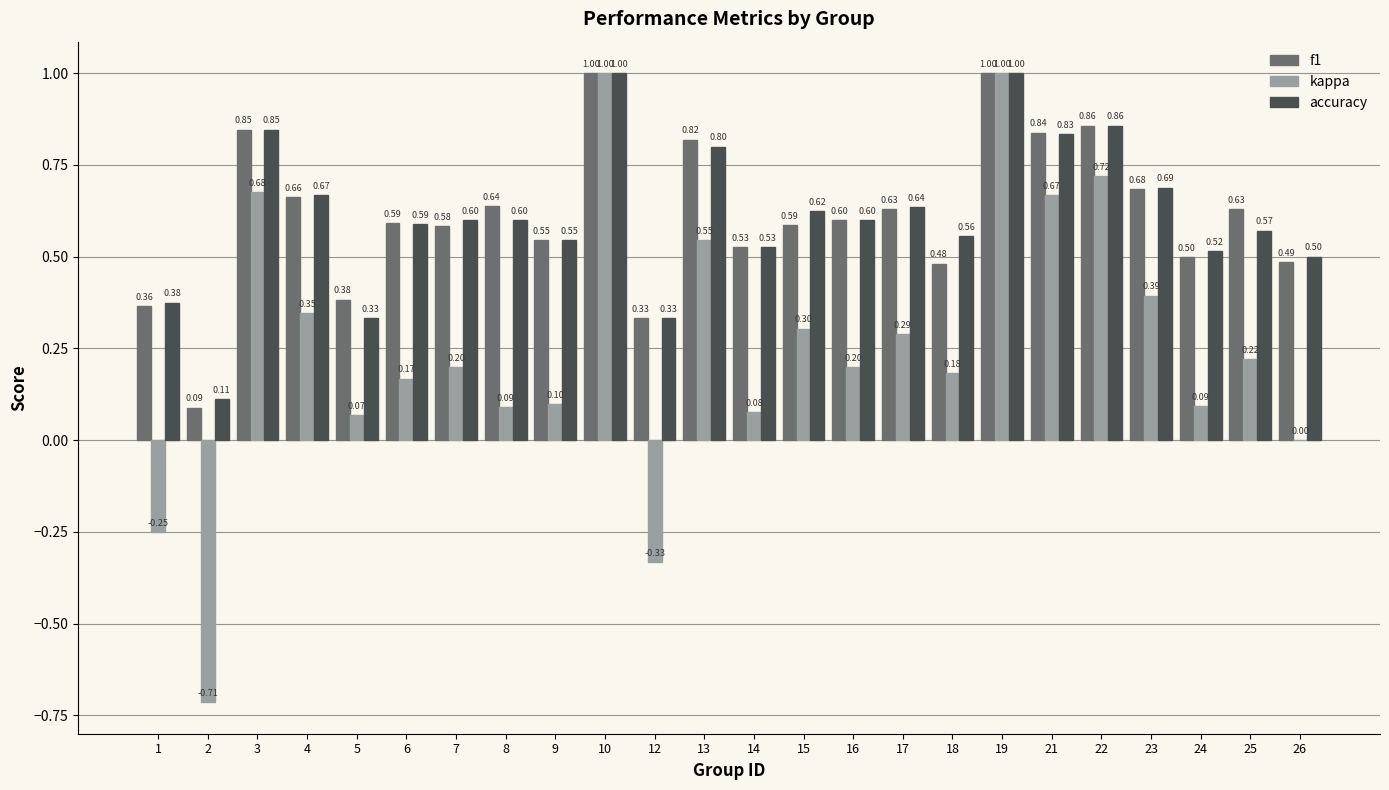

The value of accuracy at 2 is 0.1. True or false?

True